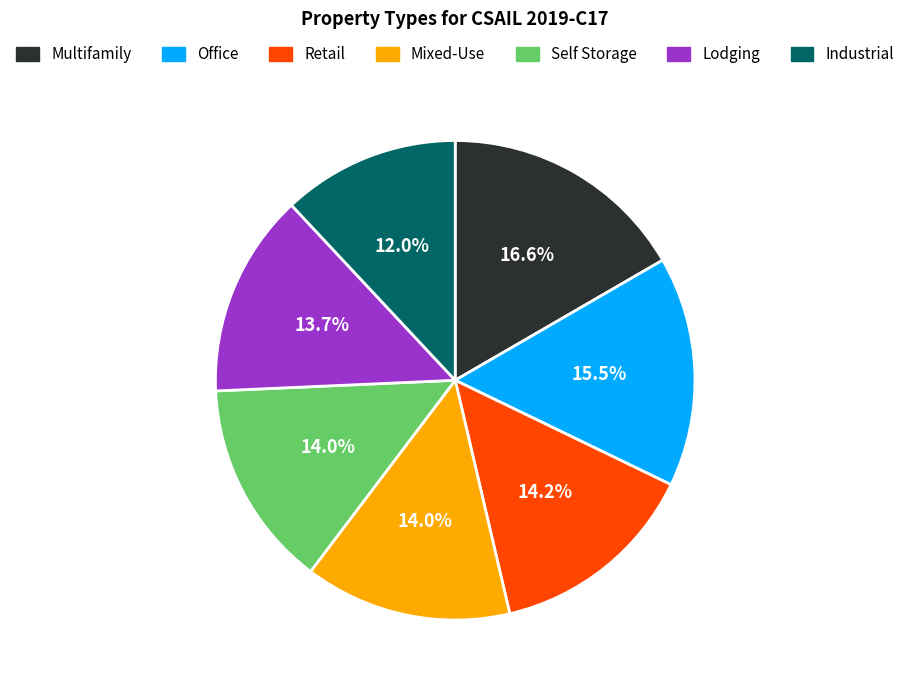

Does Office represent more than half of the total?

No